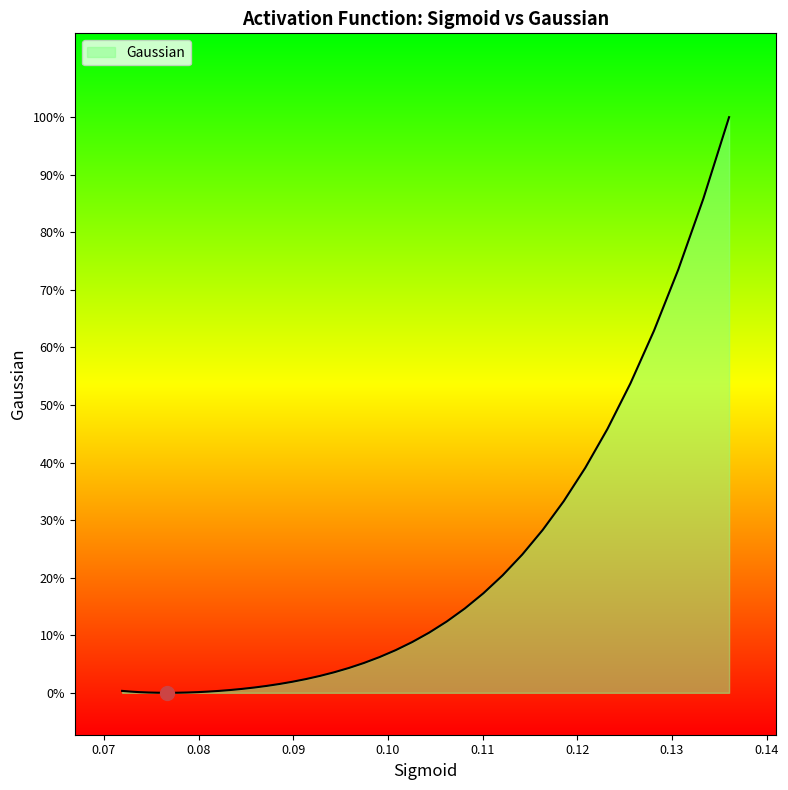

Does the chart have visible grid lines?

No